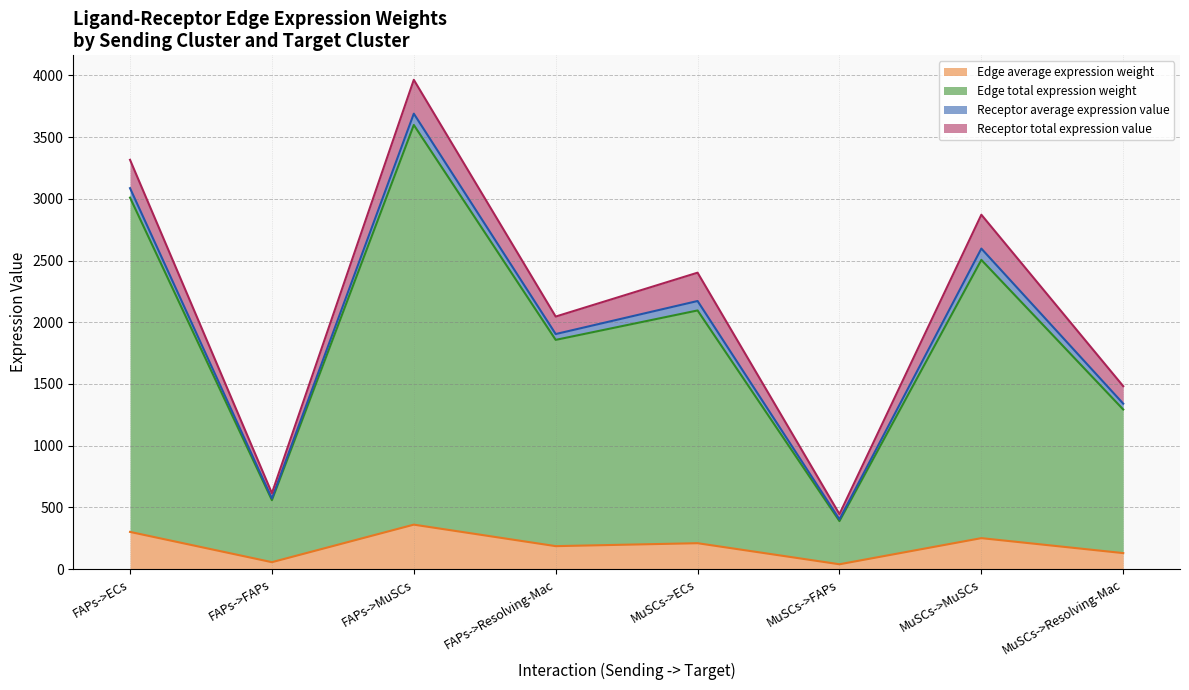

What is the sum of all Edge average expression weight values?

1530.6